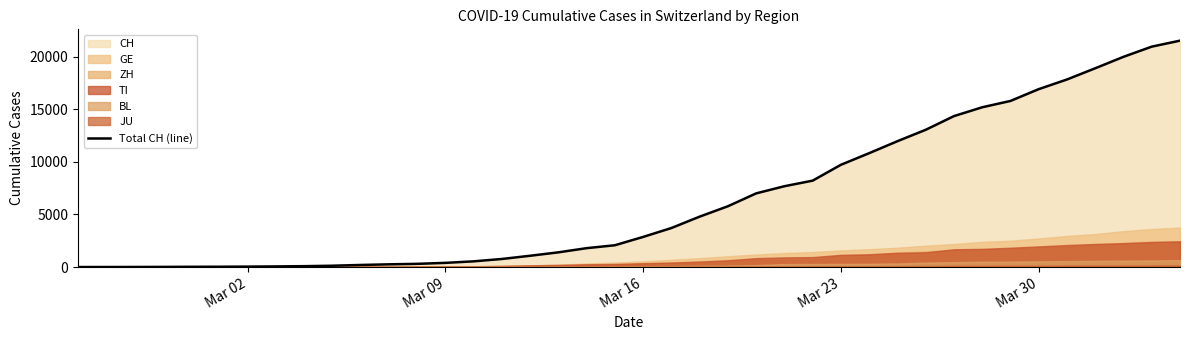

Reading left to right, transcribe all the data shown in this chart.

0	2	6	13	23	29	40	59	83	125	197	257	303	396	542	766	1072	1398	1795	2072	2864	3710	4793	5781	7005	7686	8217	9725	10829	11968	13052	14354	15193	15796	16918	17837	18903	19992	20960	21530